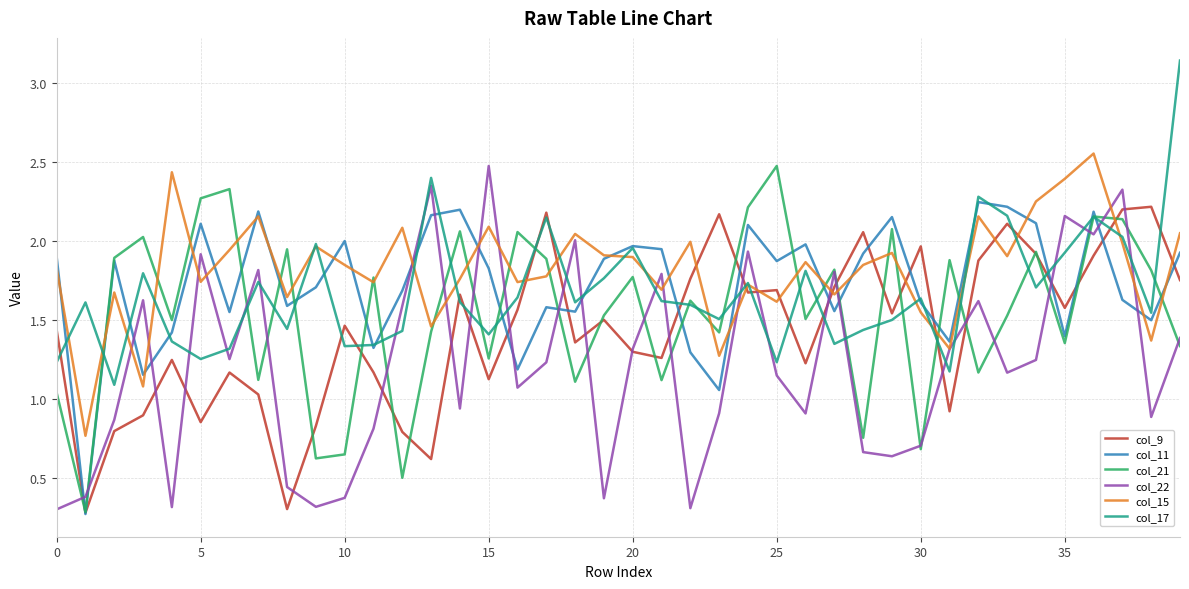

After their last crossing, which series has the higher values: col_17 or col_22?

col_17